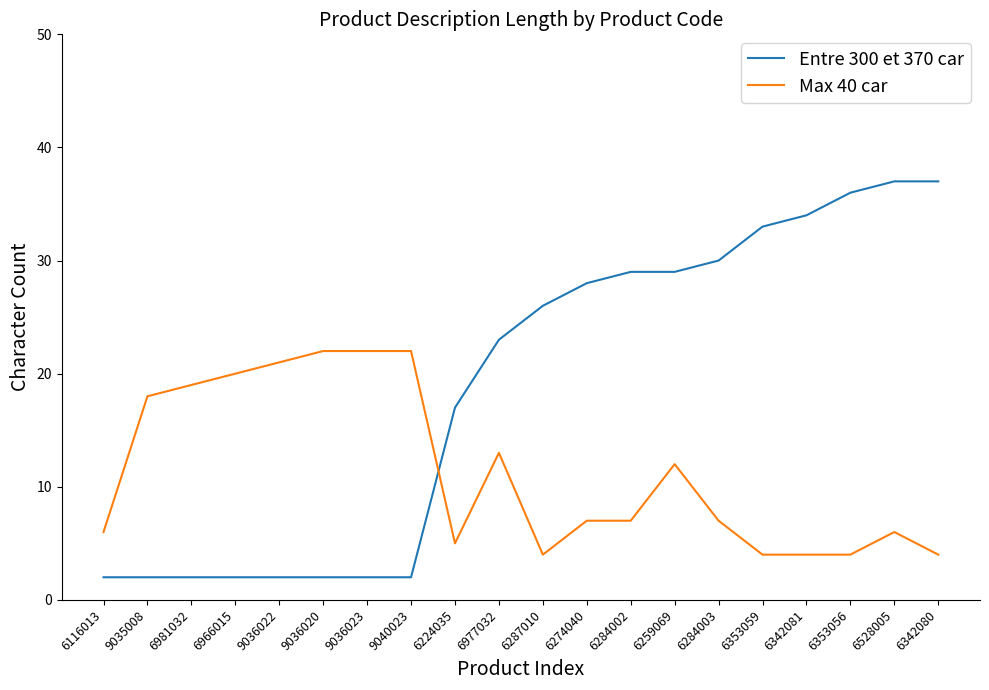

What position from the left is 6284002?

13